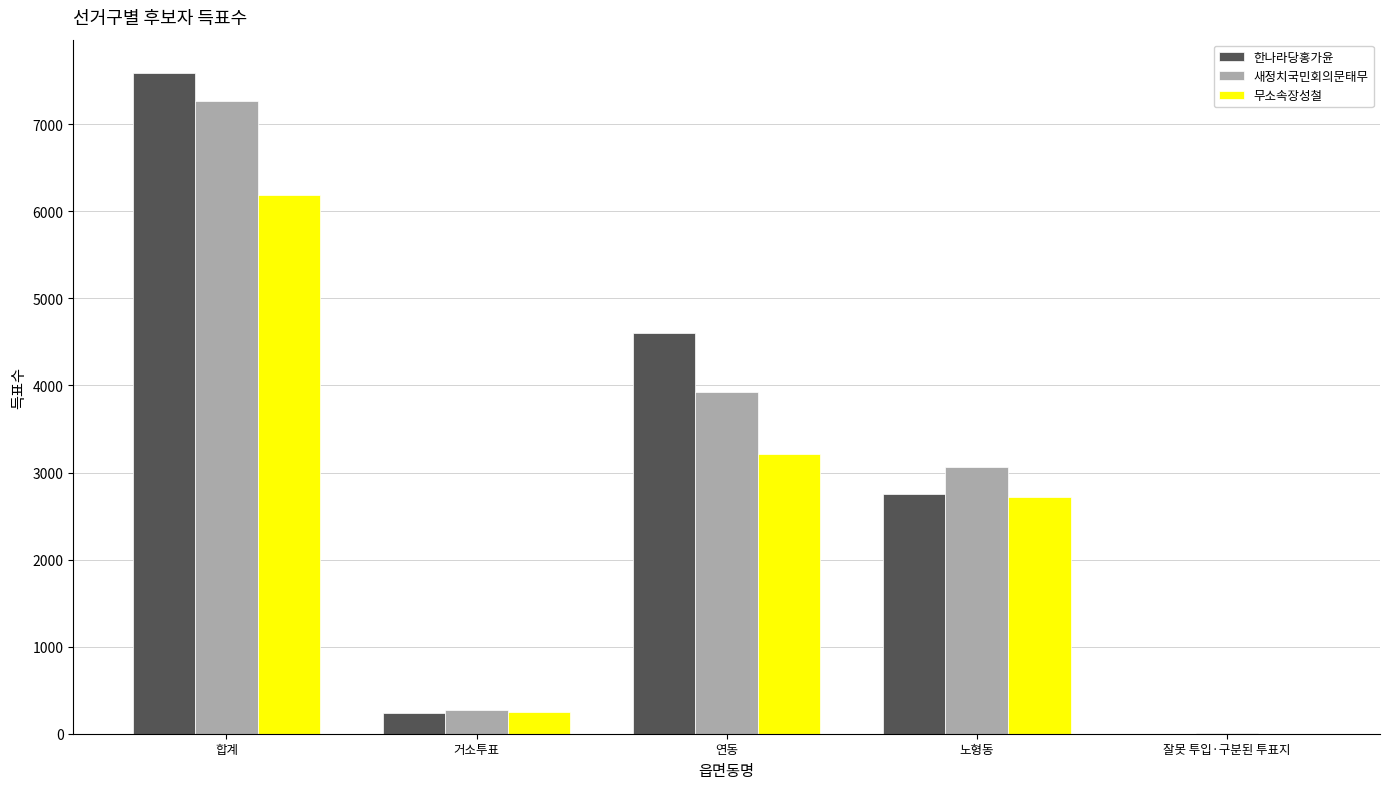

At which label is 무소속장성철 closest to 3091?

연동